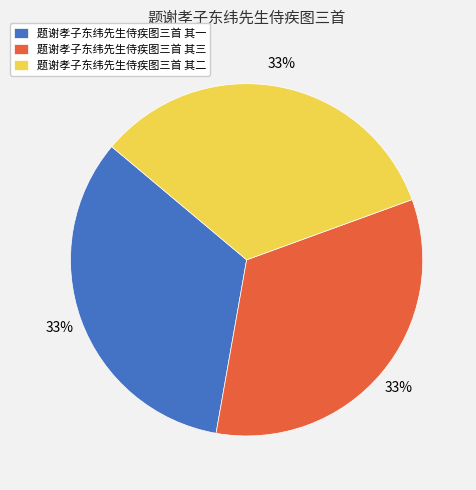

How many segments does this pie chart have?

3